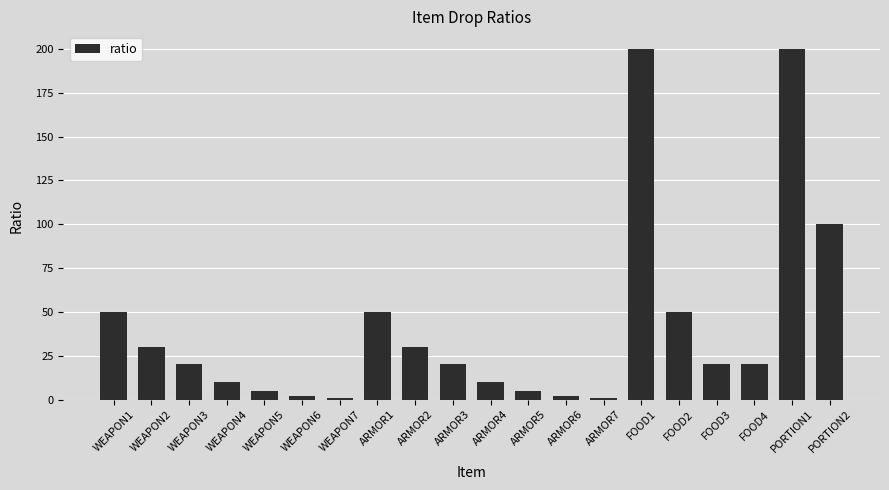

Are the bars grouped side by side (vs. stacked)?

No